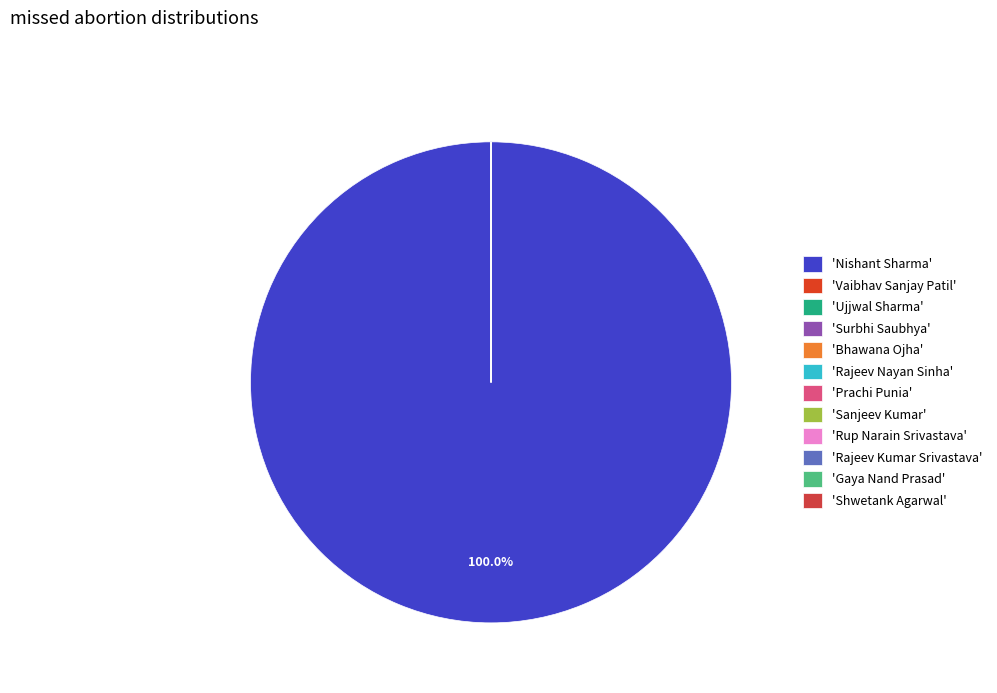

Rank the categories by value from lowest to highest.

Vaibhav Sanjay Patil, Ujjwal Sharma, Surbhi Saubhya, Bhawana Ojha, Rajeev Nayan Sinha, Prachi Punia, Sanjeev Kumar, Rup Narain Srivastava, Rajeev Kumar Srivastava, Gaya Nand Prasad, Shwetank Agarwal, Nishant Sharma